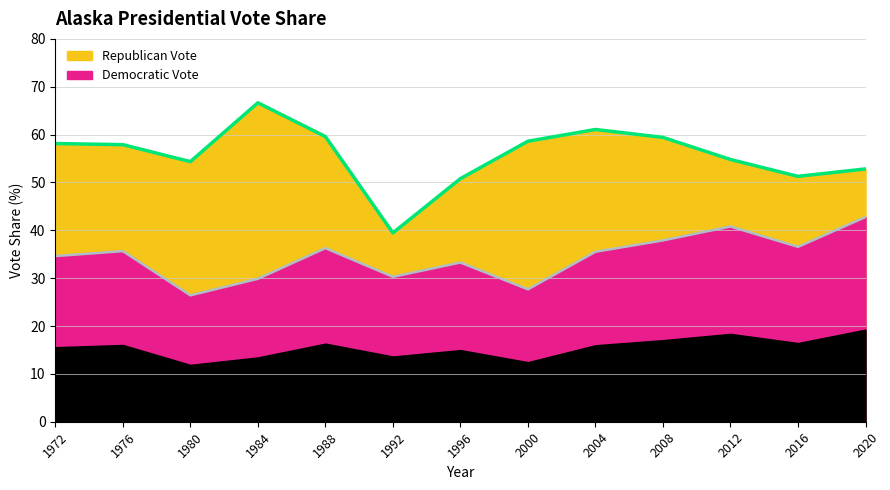

Is it true that Republican Vote equals 39.5 at 1992?

True